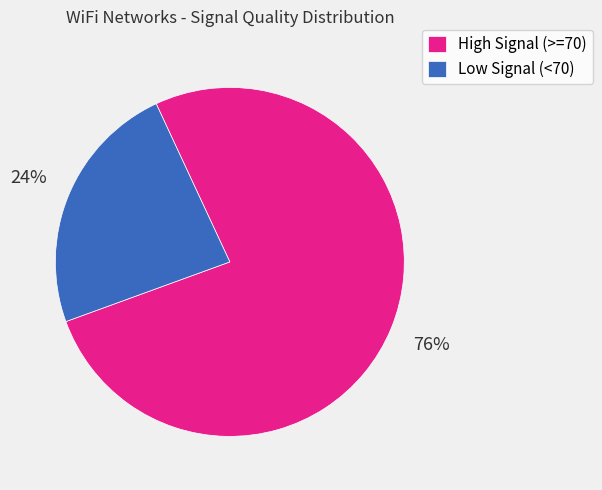

Approximately how many times larger is the value at High Signal (>=70) compared to Low Signal (<70)?

3.2